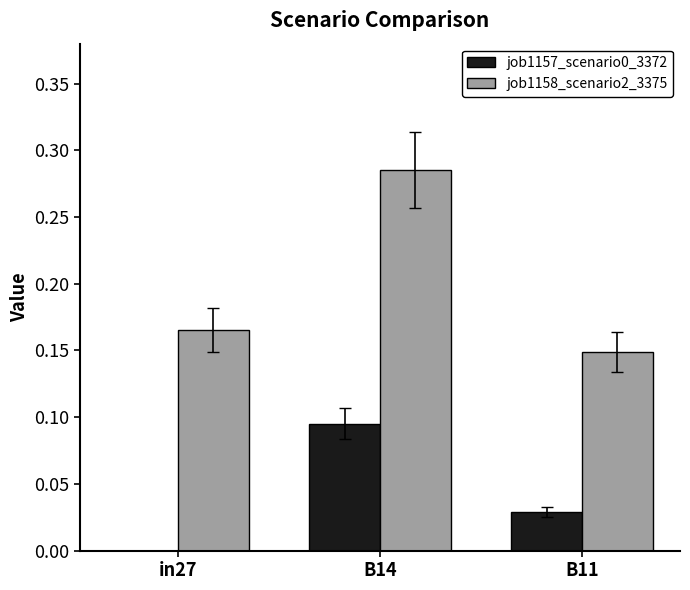

Are the bars horizontal?

No